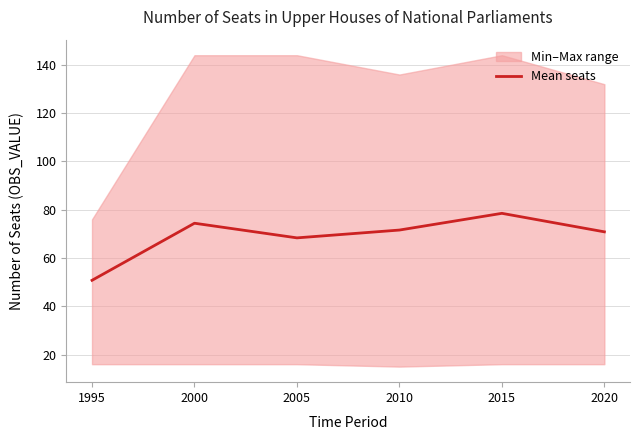

Which category has the lowest value across all series?

1995